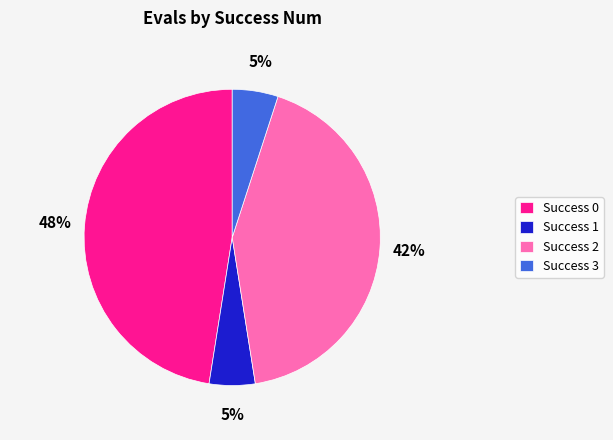

Is there any slice that represents more than half of the pie?

No